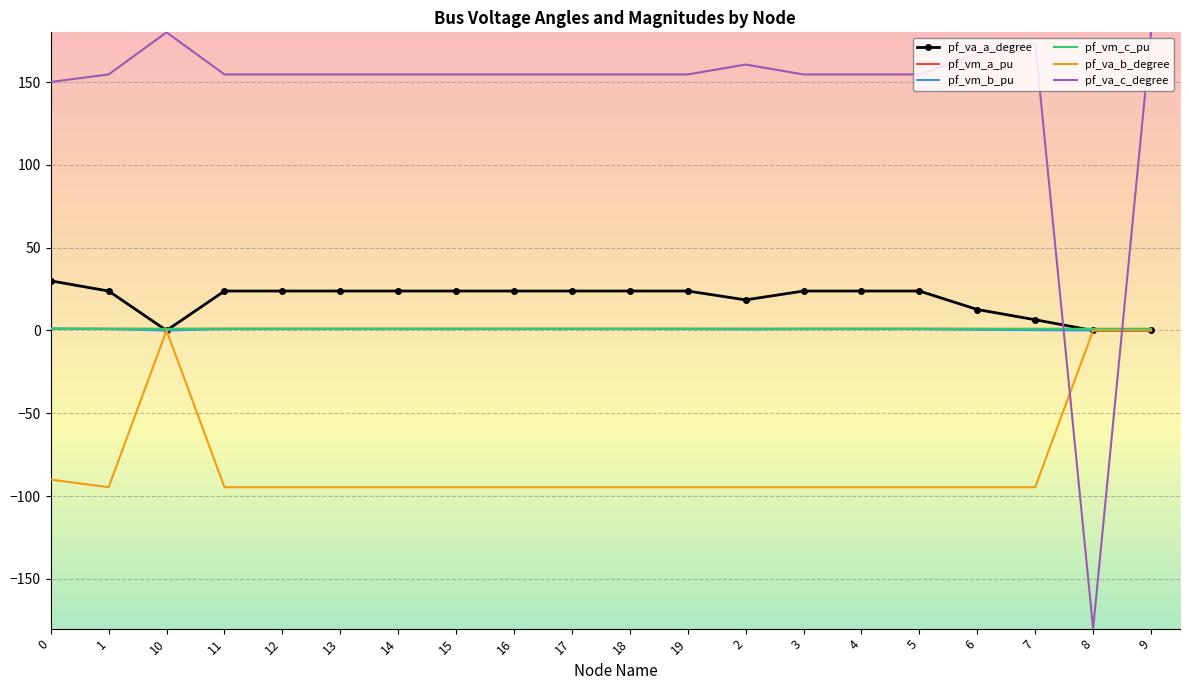

True or false: pf_va_c_degree and pf_va_b_degree intersect in this chart.

True